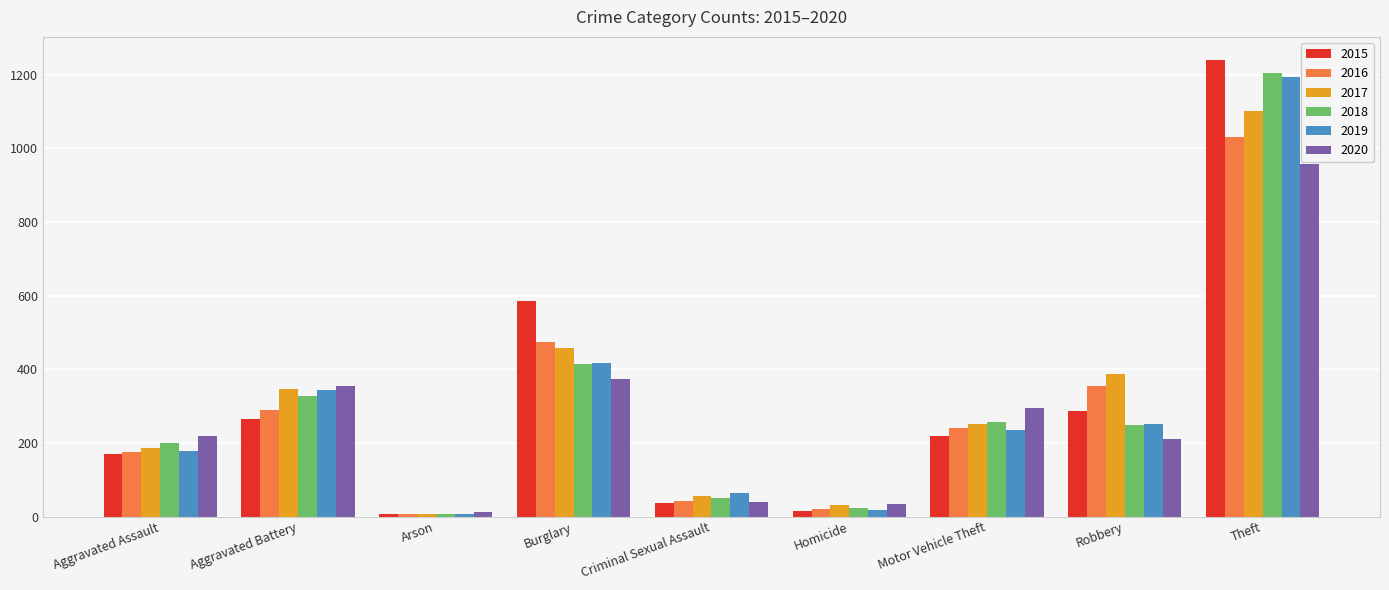

List the series in order of their peak value, highest first.

2015, 2018, 2019, 2017, 2016, 2020